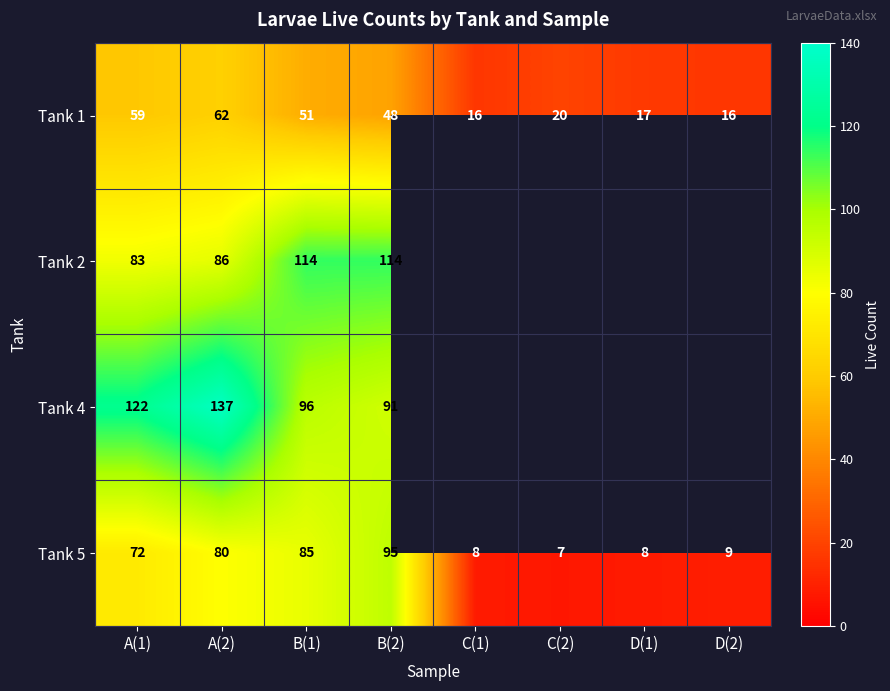

How many distinct data groups are displayed?

4